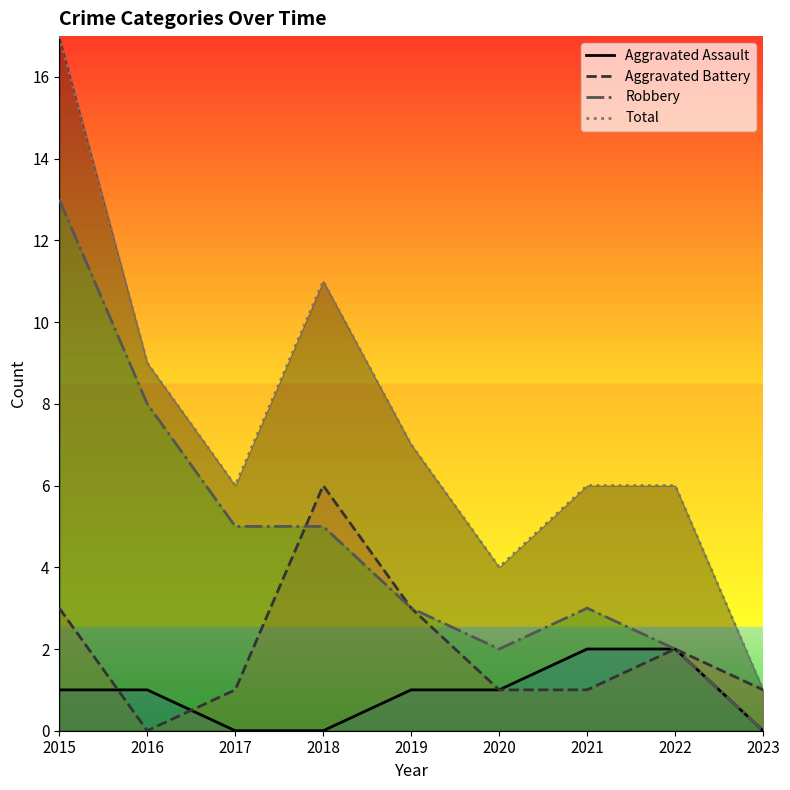

Which series changed the most between 2018 and 2021?

Aggravated Battery